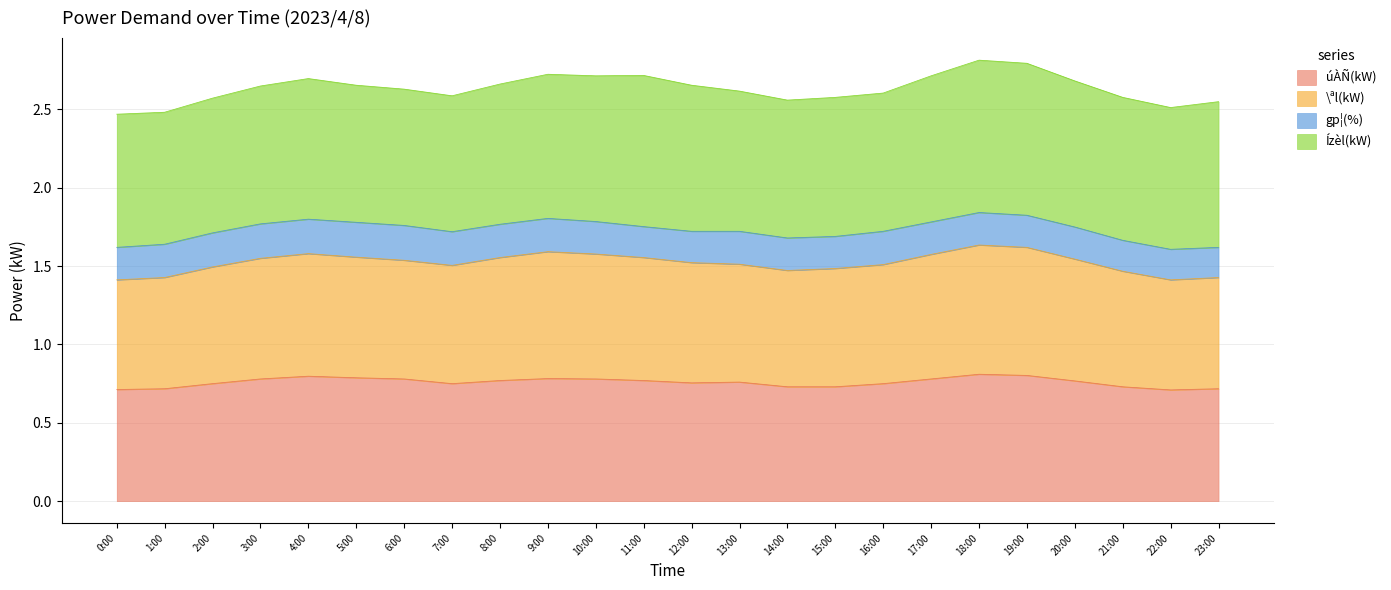

What is the total value across all series at 18:00?

2.8